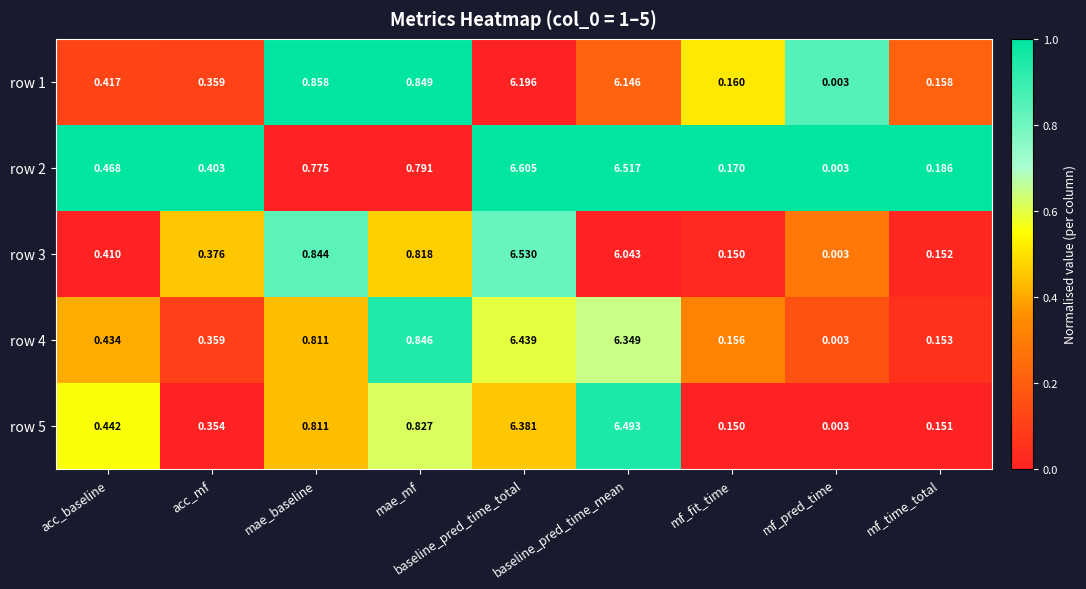

At which category does the chart reach its peak across all series?

baseline_pred_time_total